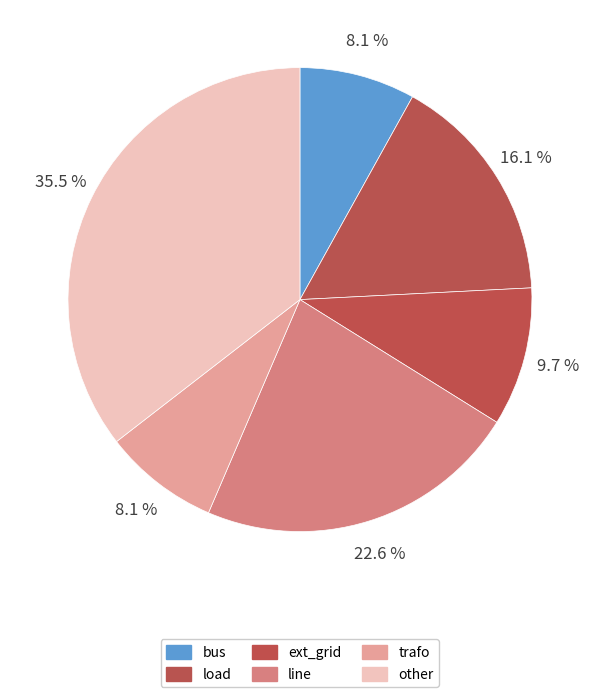

Does bus account for over 50% of the chart?

No